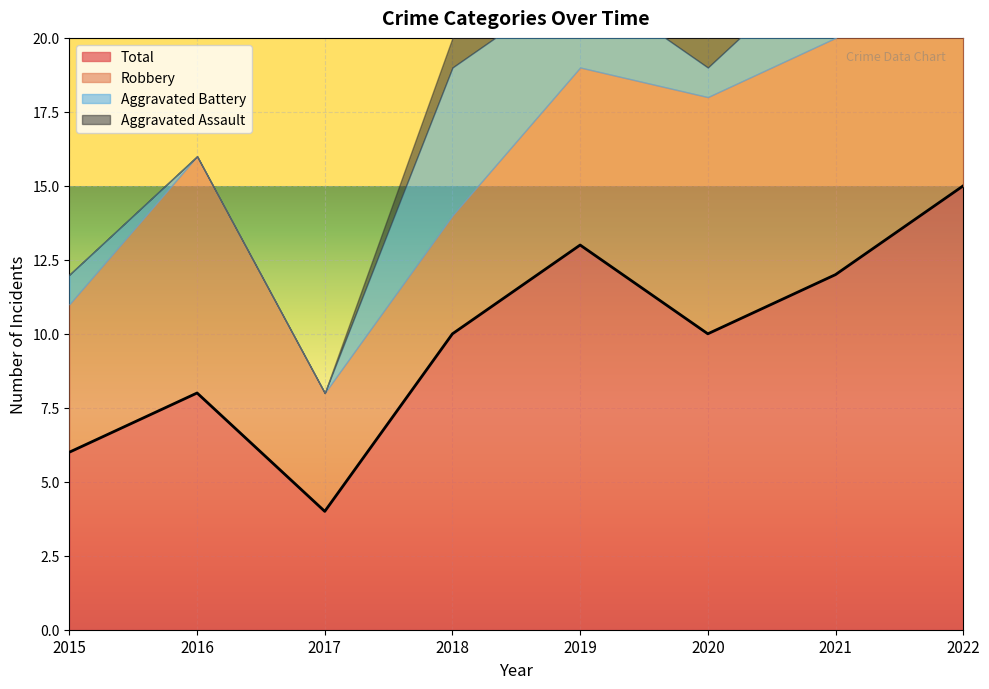

Is it true that Total equals 6 at 2015?

True